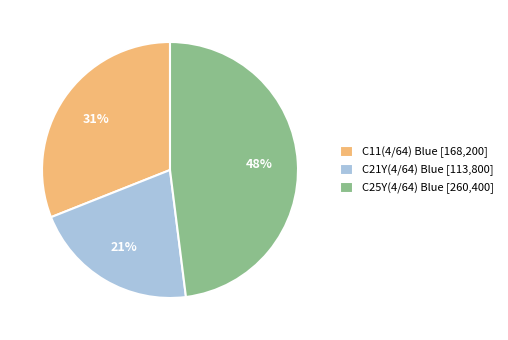

Count the number of slices in the pie.

3